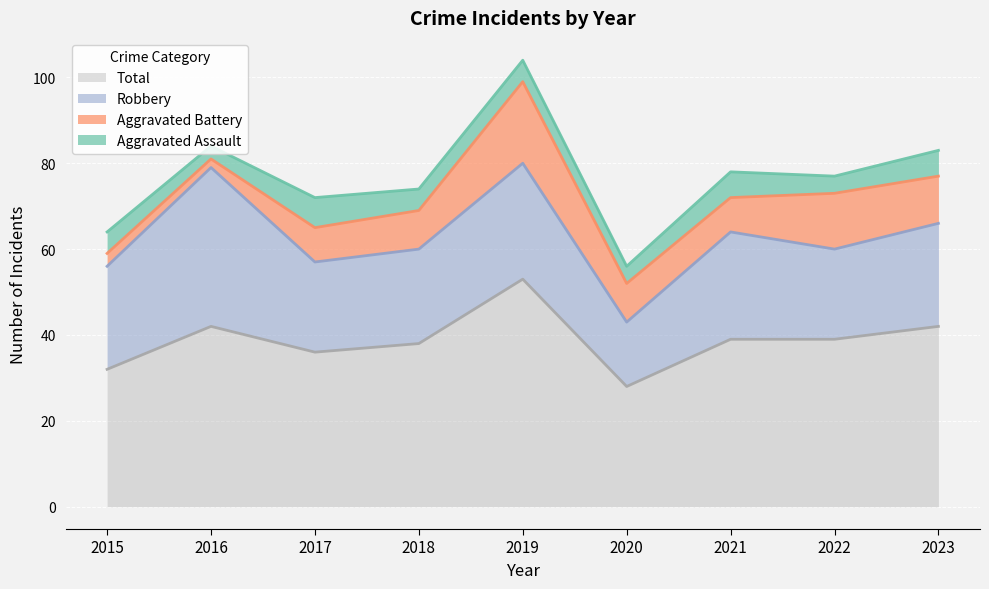

At which label is Robbery closest to 26?

2019